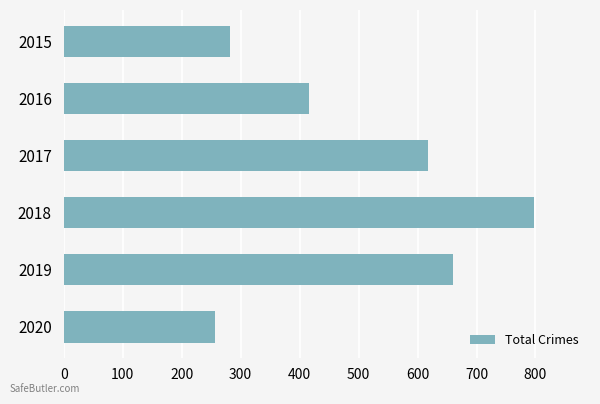

What is the sum of the values at 2016 and 2015?

698